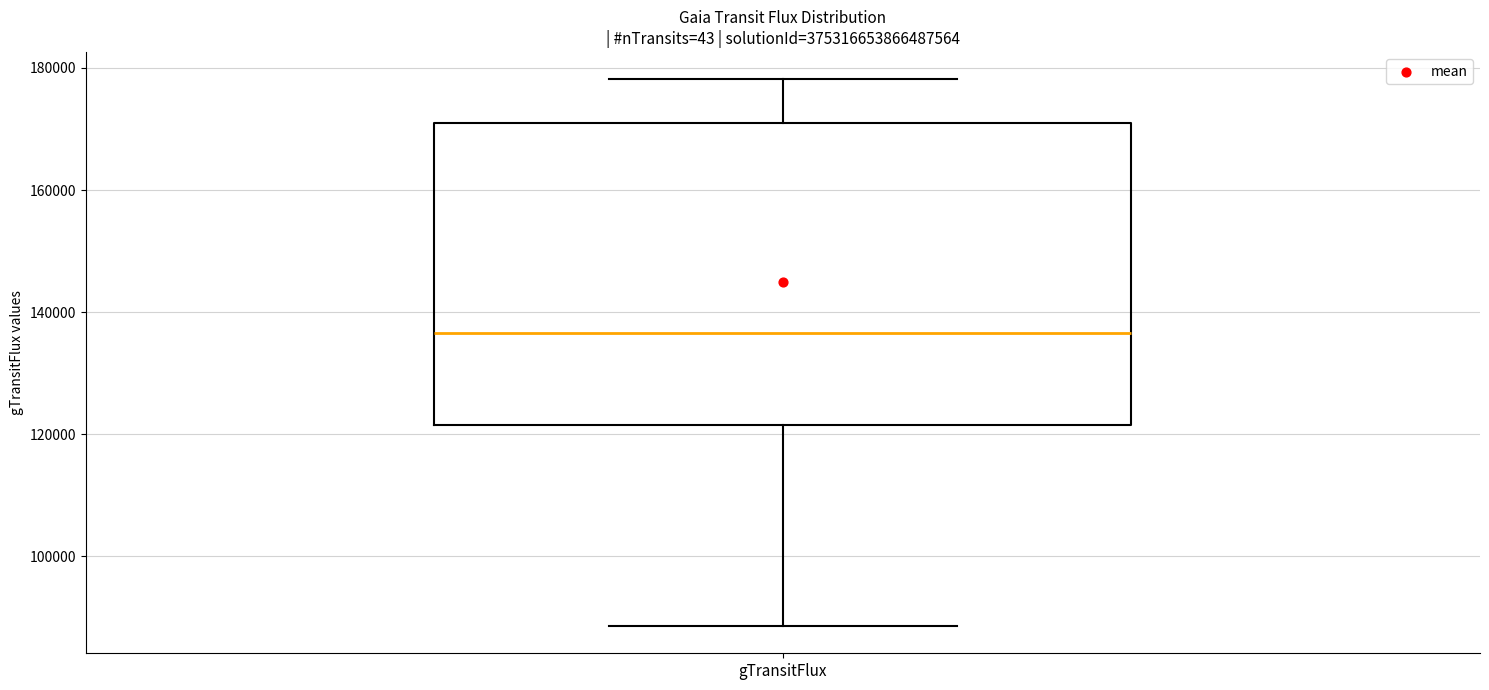

Transcribe this box plot: give where the median line is, the range the box spans, and where the two whiskers end, as read against the y-axis. The values are not printed on the chart, so give them approximately, as read against the axis.

median 136000, box 122000 to 172000, whiskers 88000 to 178000